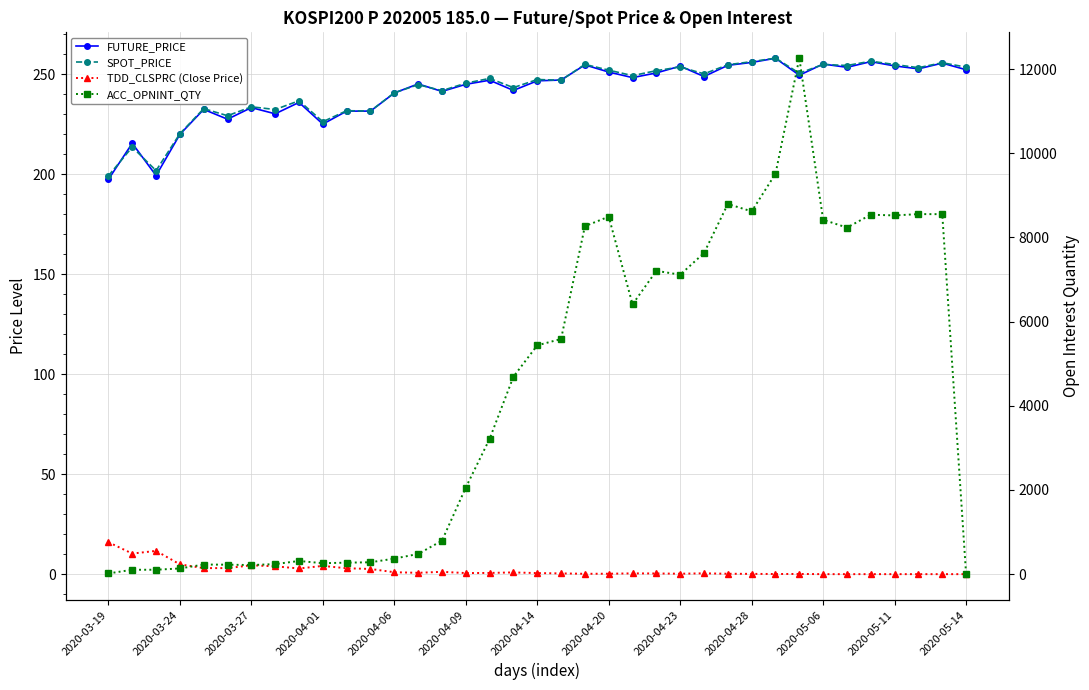

Between 29 and 14, which is larger?

29